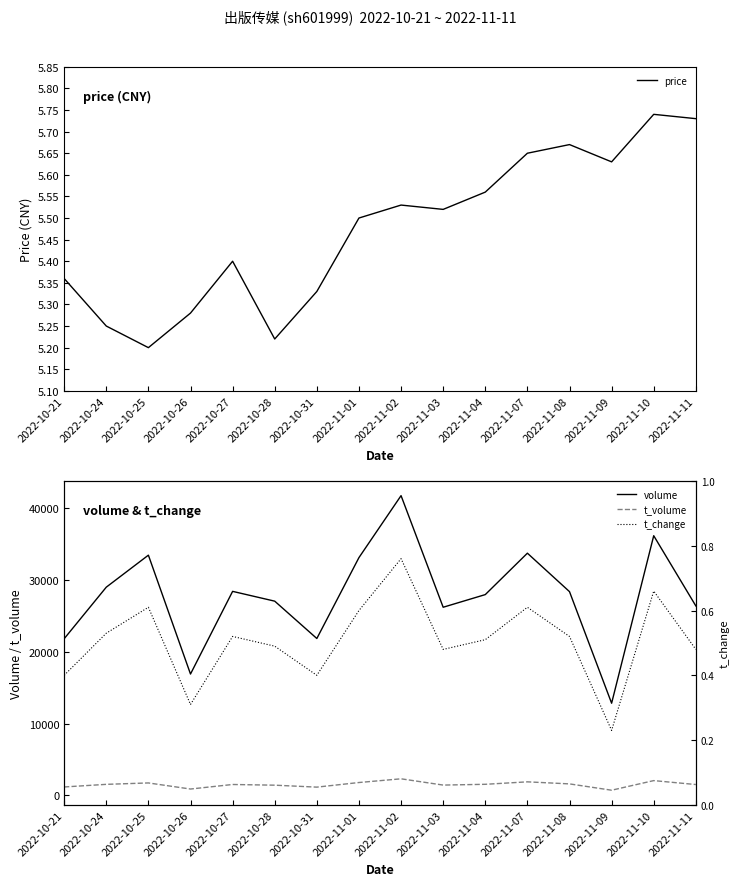

Where is the first local maximum for t_change?

2022-10-25